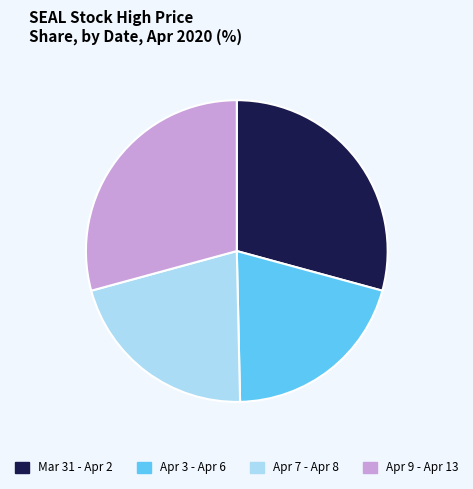

Count the number of slices in the pie.

4